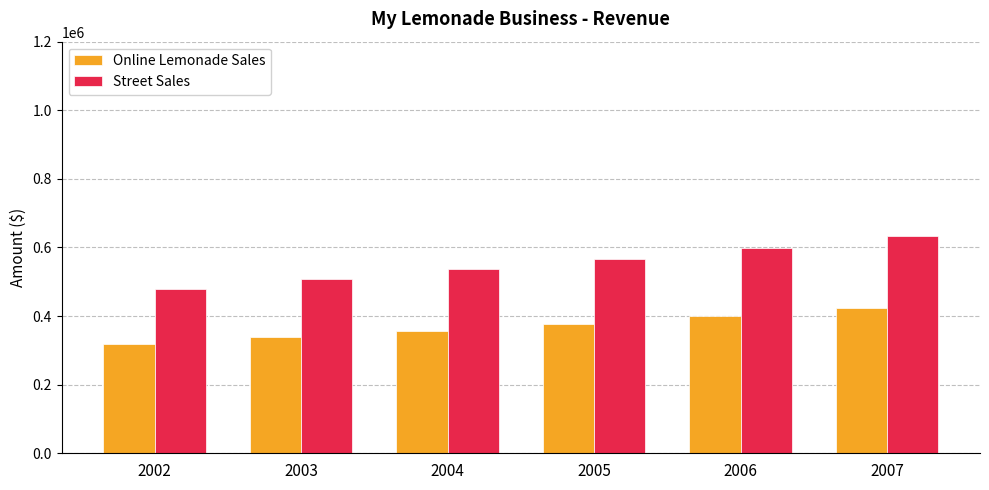

What is the difference between the highest and lowest values at 2002?

160000.0